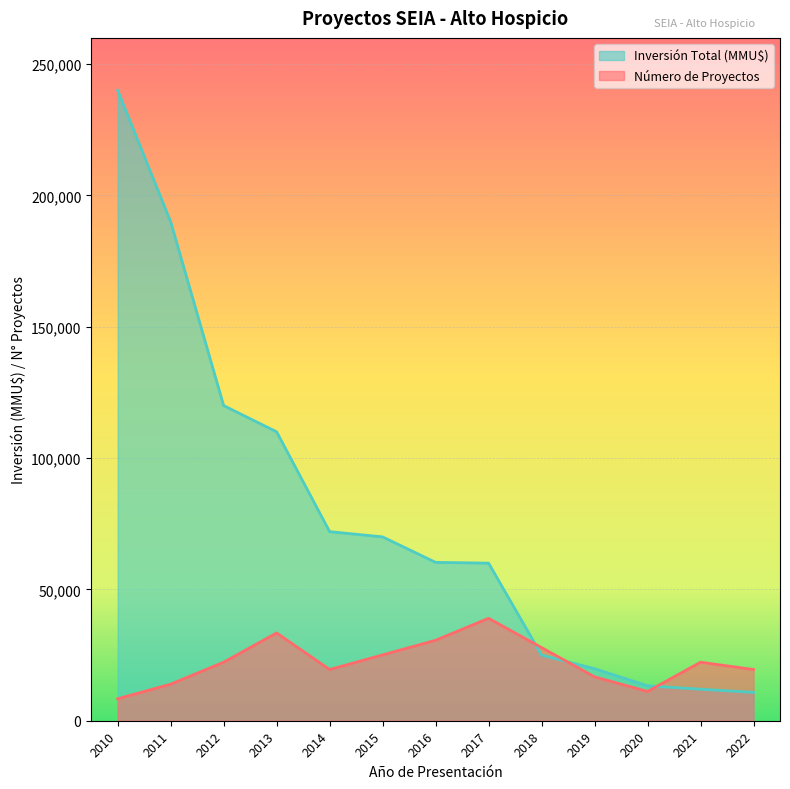

What is the difference between the maximum and second lowest values in the Inversión Total (MMU$) series?

228000.0